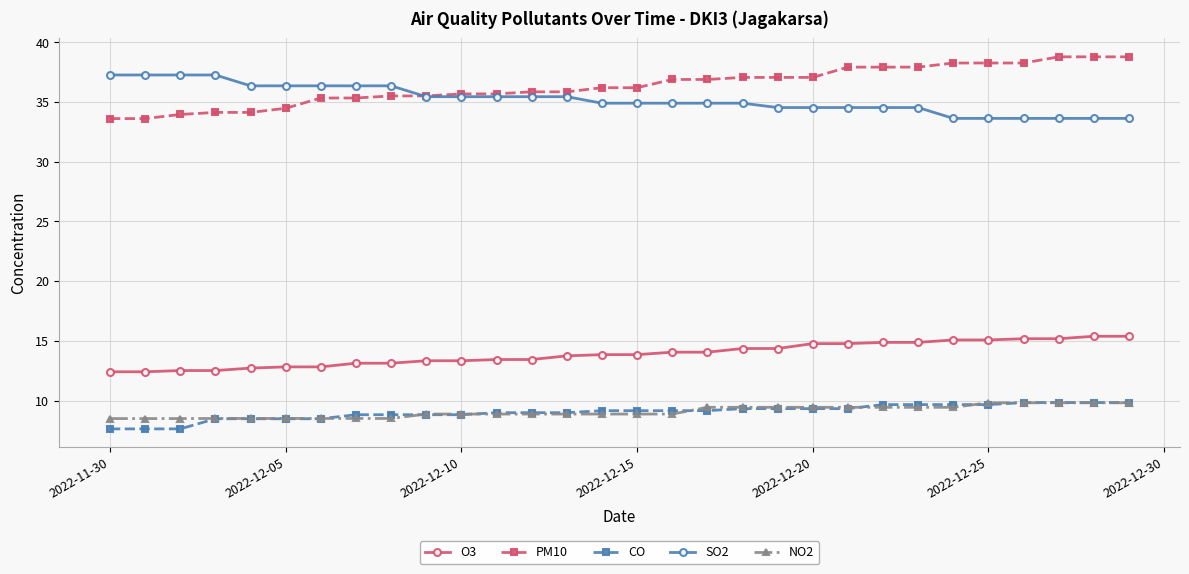

What is the lowest value of the SO2 series?

33.6